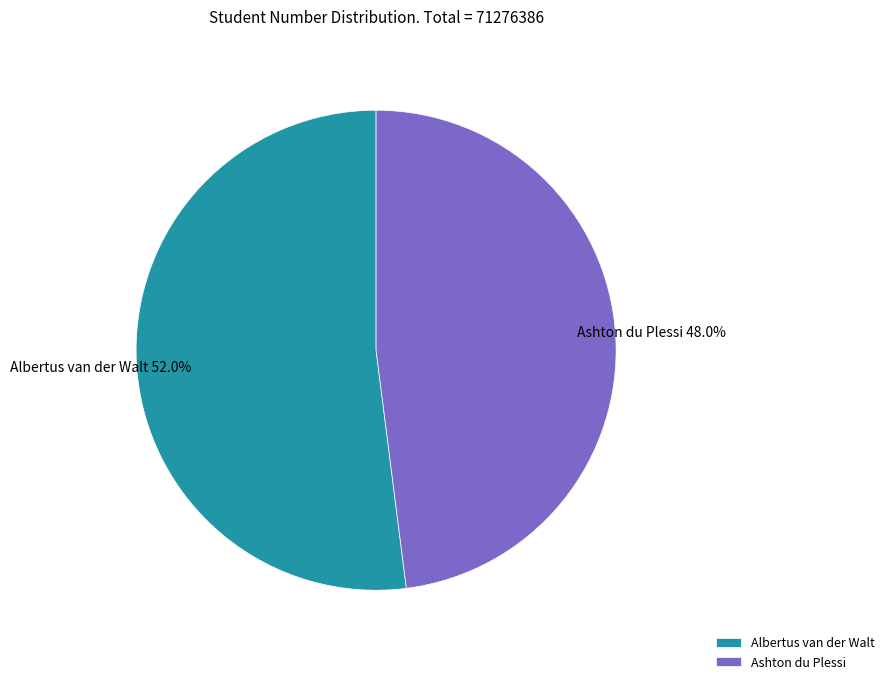

Rank the categories by value from lowest to highest.

Ashton du Plessi, Albertus van der Walt